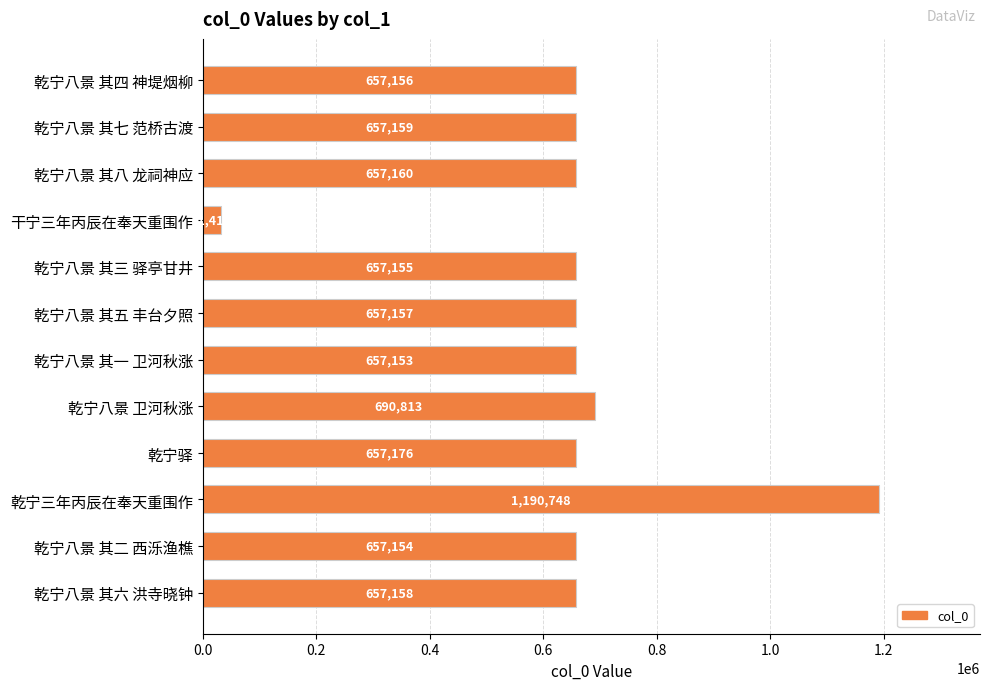

What is the minimum value shown in the chart?

31412